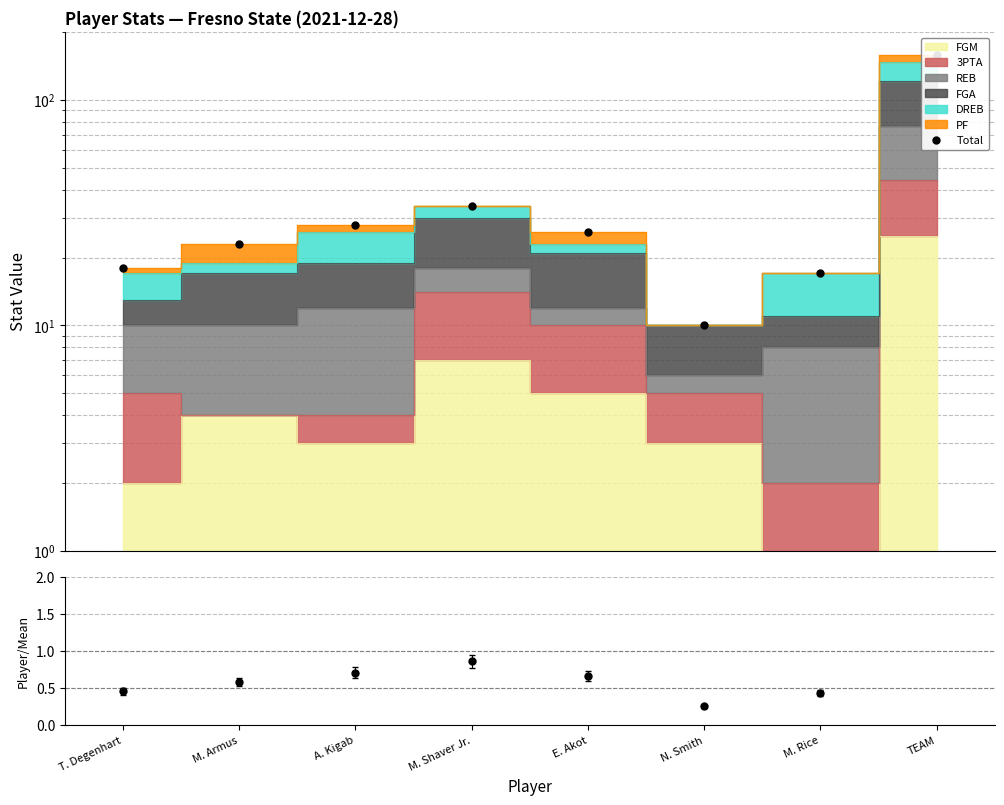

What is the value of the Ratio point at the 5th from the left?

0.7